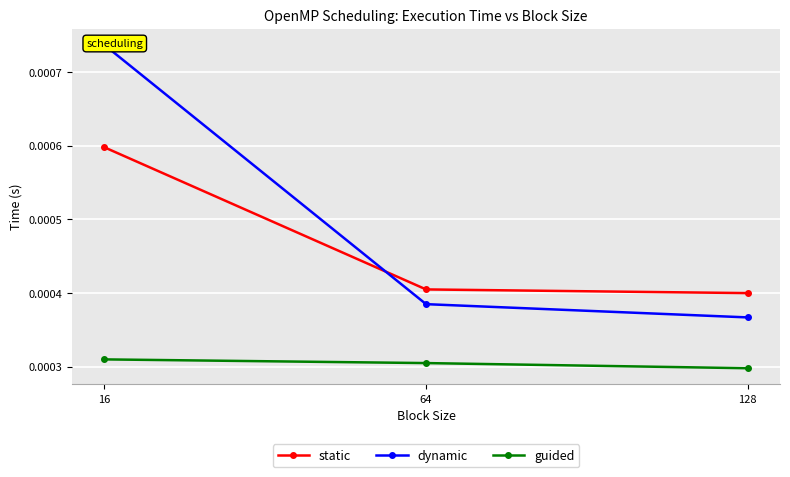

Count the guided values in the range 0 to 1.

3